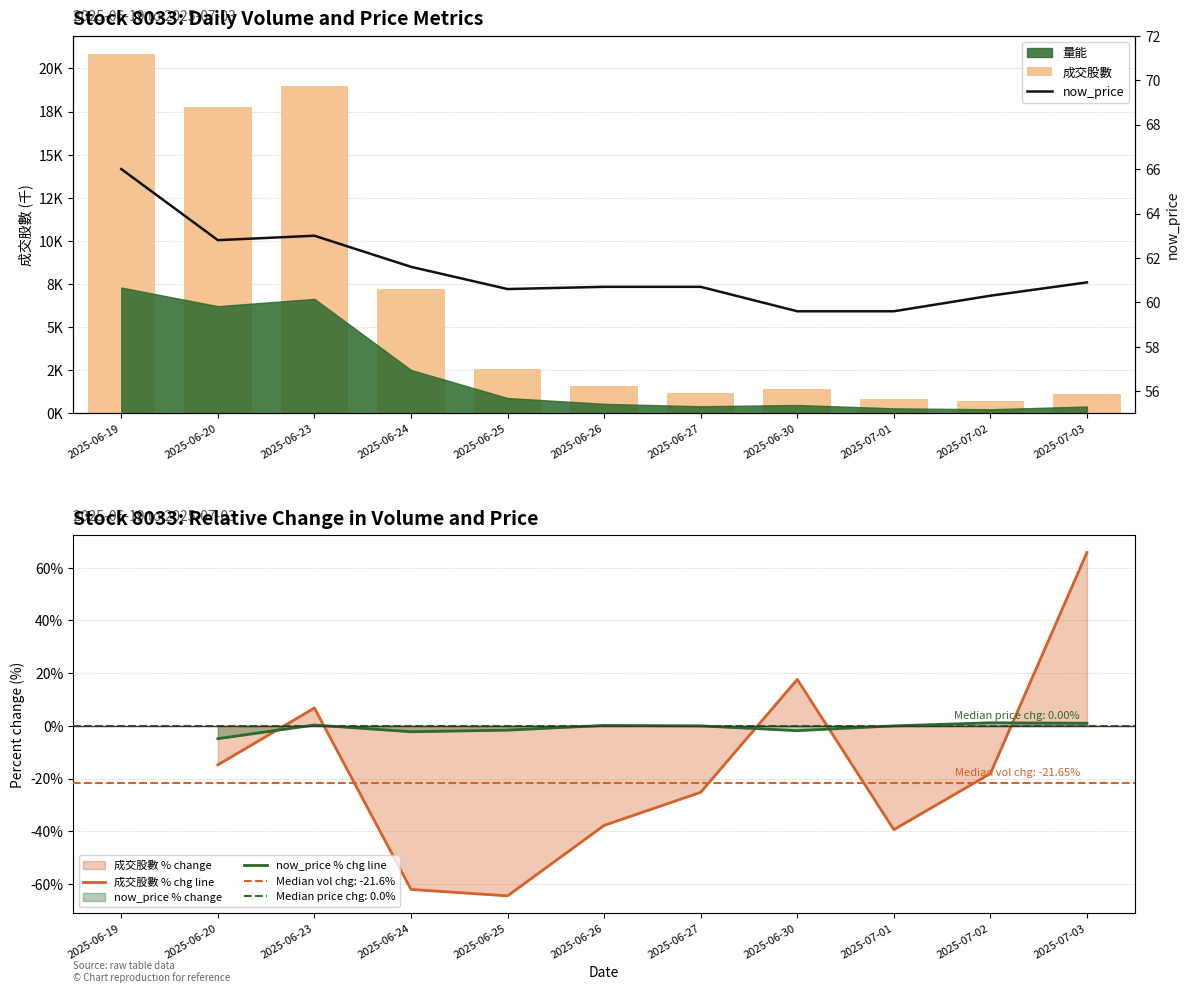

Which label corresponds to the smallest value in the chart?

2025-06-25